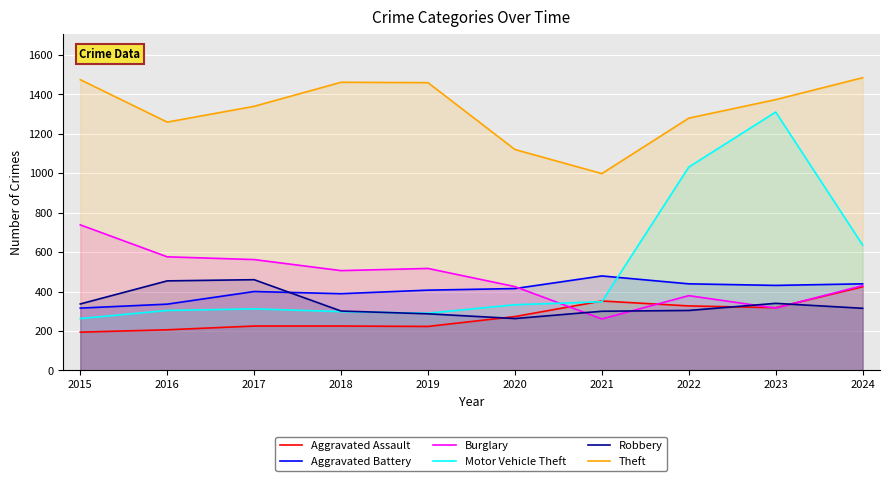

What is the value of the Theft point at the 5th from the left?

1459